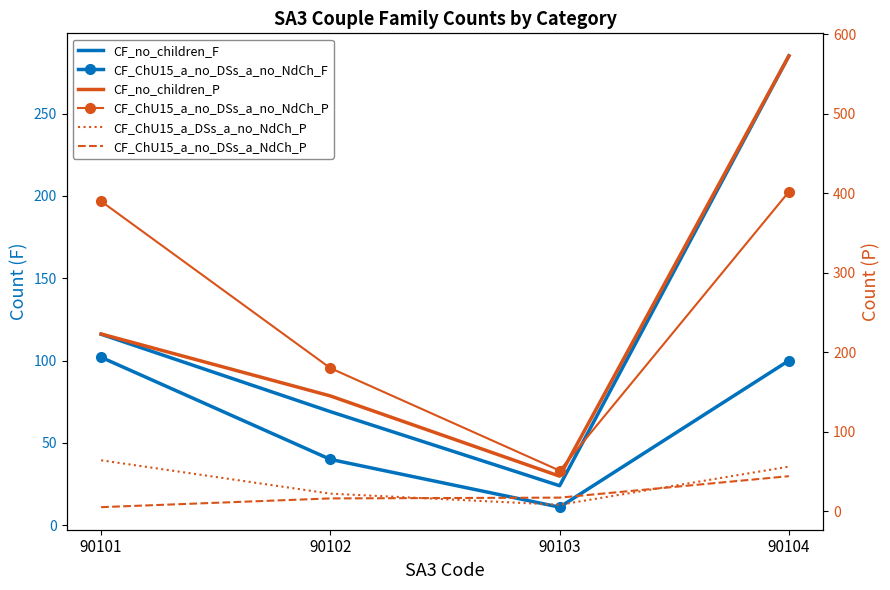

Reading left to right, extract all data points from this chart.

CF_no_children_F: 90101=116	90102=69	90103=24	90104=285
CF_ChU15_a_no_DSs_a_no_NdCh_F: 90101=102	90102=40	90103=11	90104=100
CF_no_children_P: 90101=223	90102=145	90103=44	90104=573
CF_ChU15_a_no_DSs_a_no_NdCh_P: 90101=390	90102=180	90103=51	90104=402
CF_ChU15_a_DSs_a_no_NdCh_P: 90101=64	90102=22	90103=8	90104=56
CF_ChU15_a_no_DSs_a_NdCh_P: 90101=5	90102=16	90103=17	90104=44